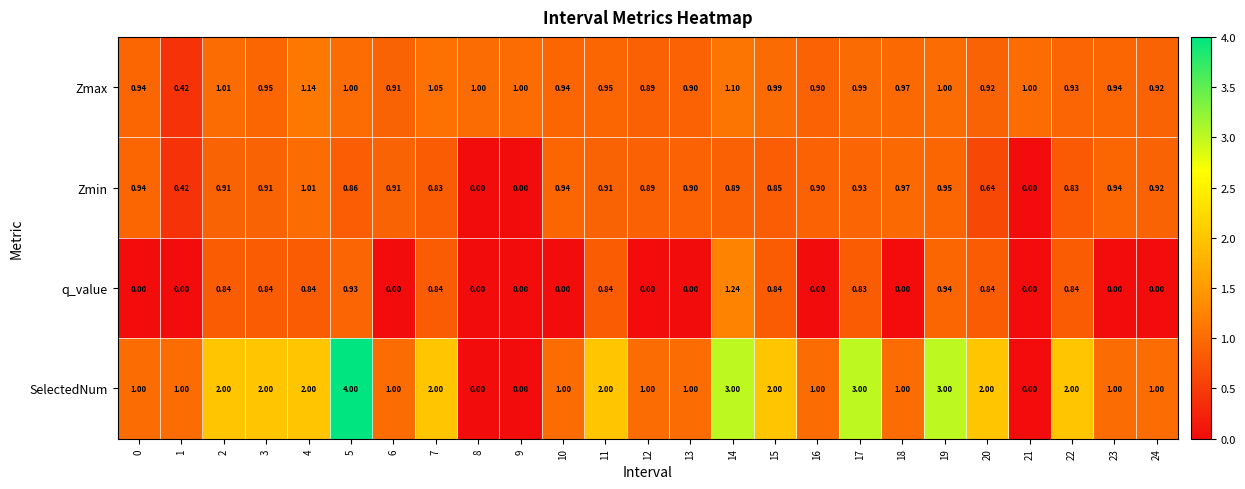

List the series in order of their peak value, lowest first.

Zmin, Zmax, q_value, SelectedNum